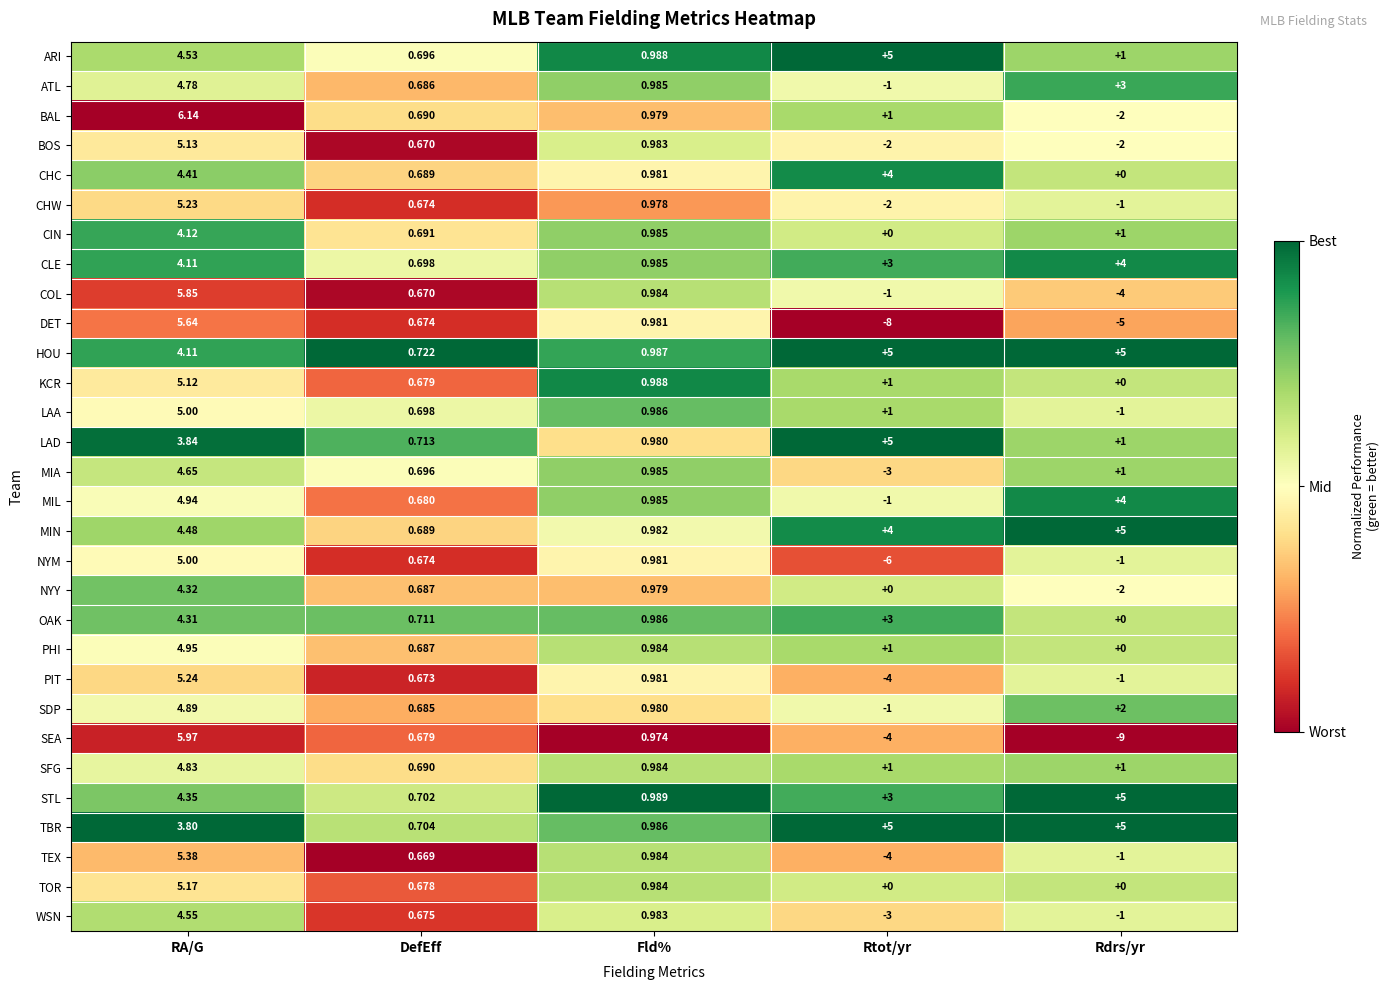

Which series has the widest spread of values?

SEA